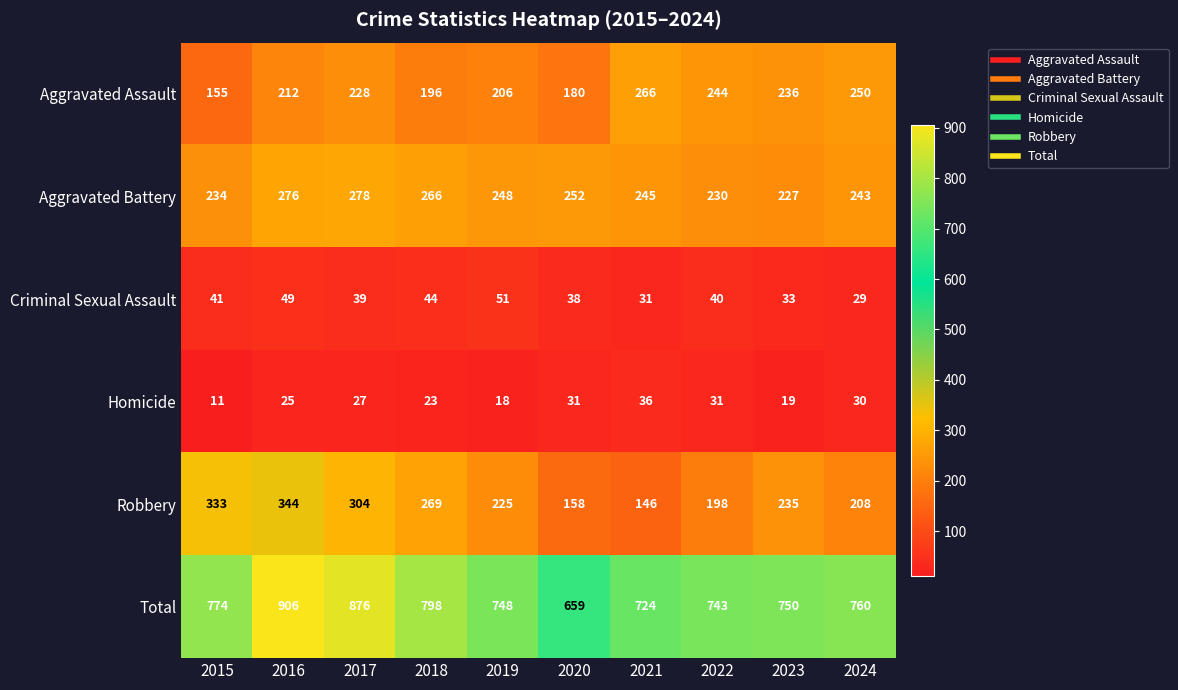

What is the minimum value shown in the chart?

11